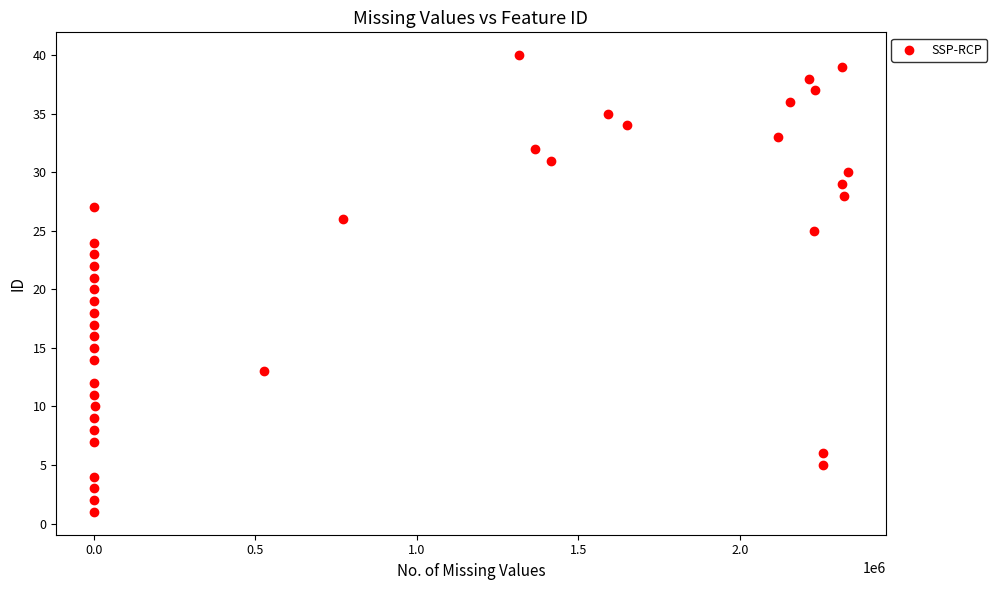

What is the range of X values (max minus min)?

2334156